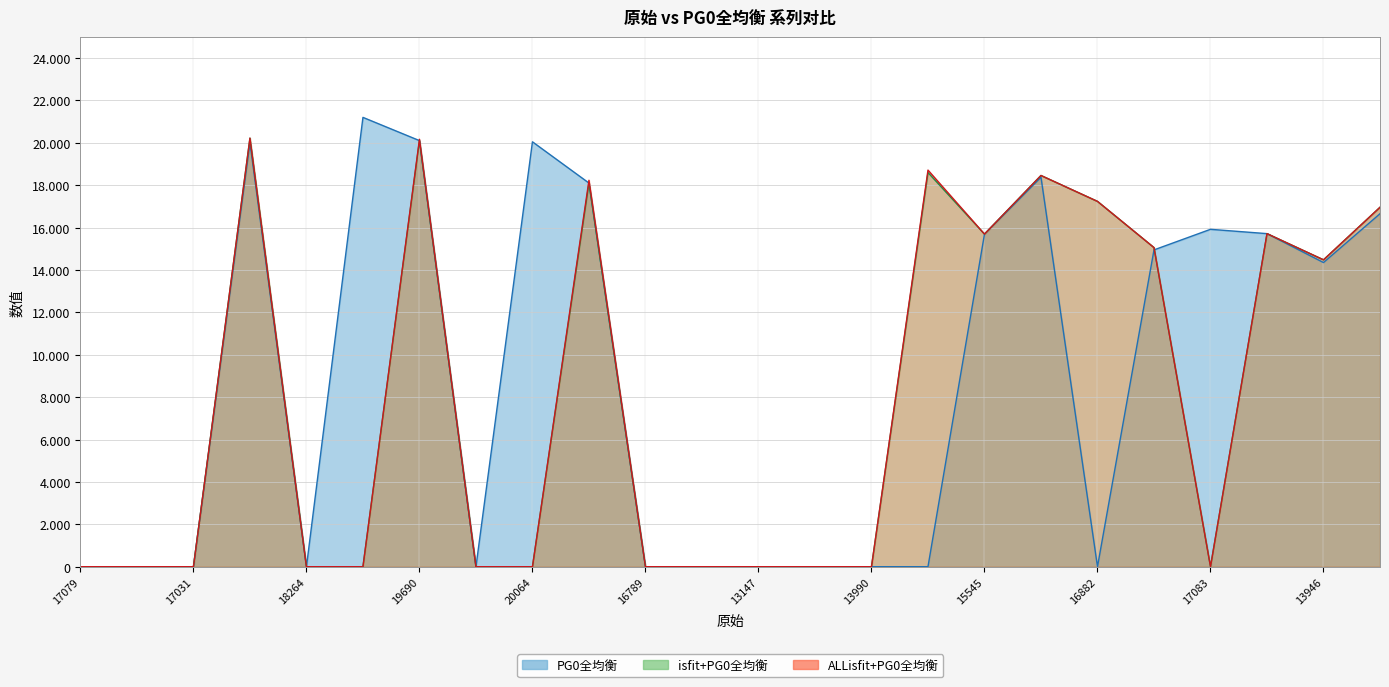

Rank the series at 21218 from lowest to highest value.

isfit+PG0全均衡, ALLisfit+PG0全均衡, PG0全均衡